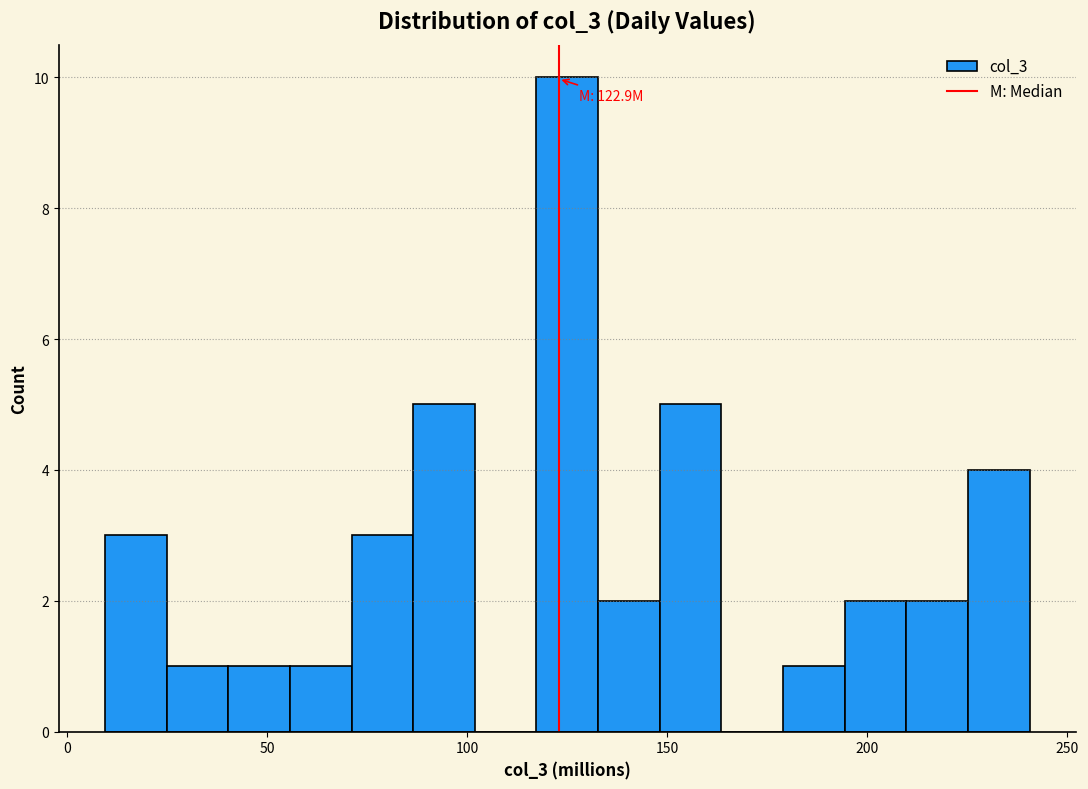

Read against the x-axis, roughly where is the centre of the tallest bar?

125